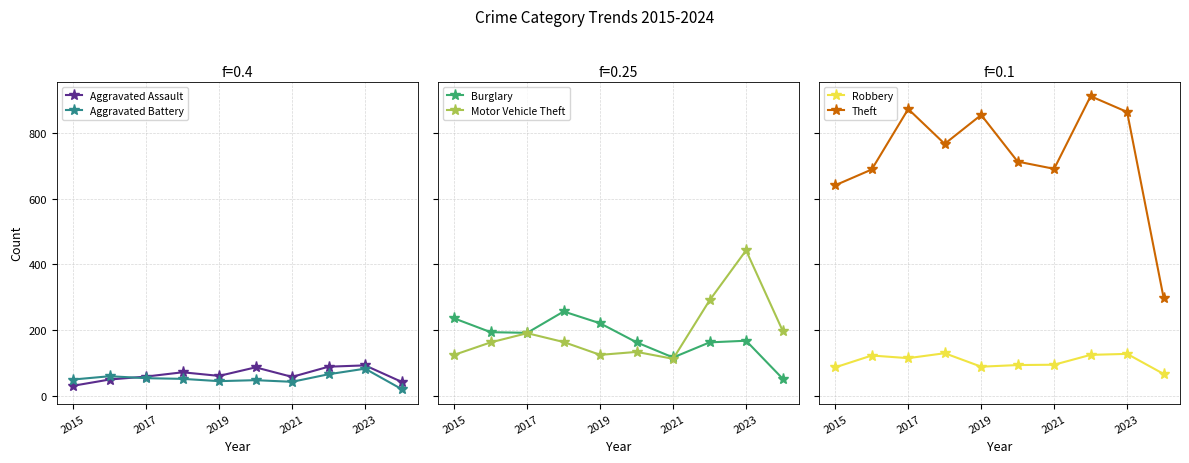

Which series has the largest range (max minus min)?

Theft